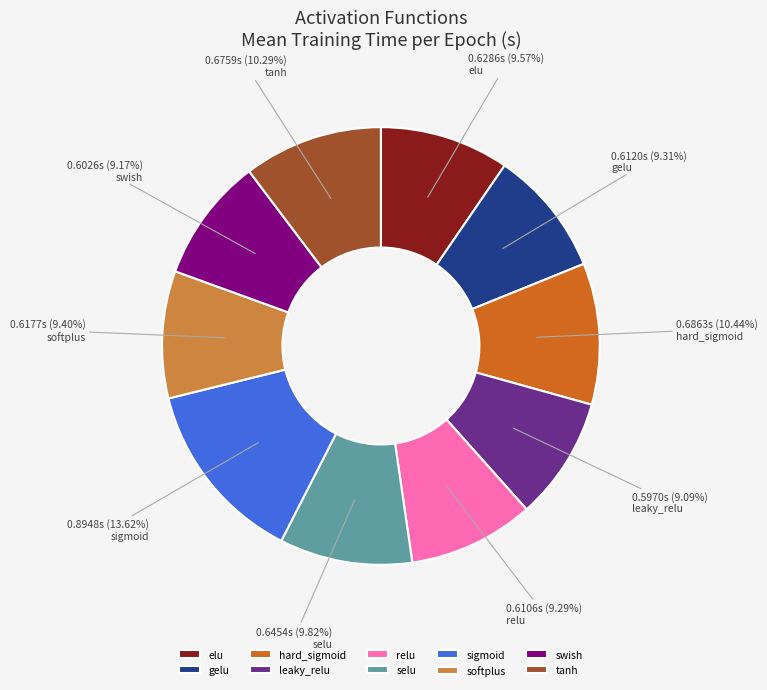

How many segments does this pie chart have?

10